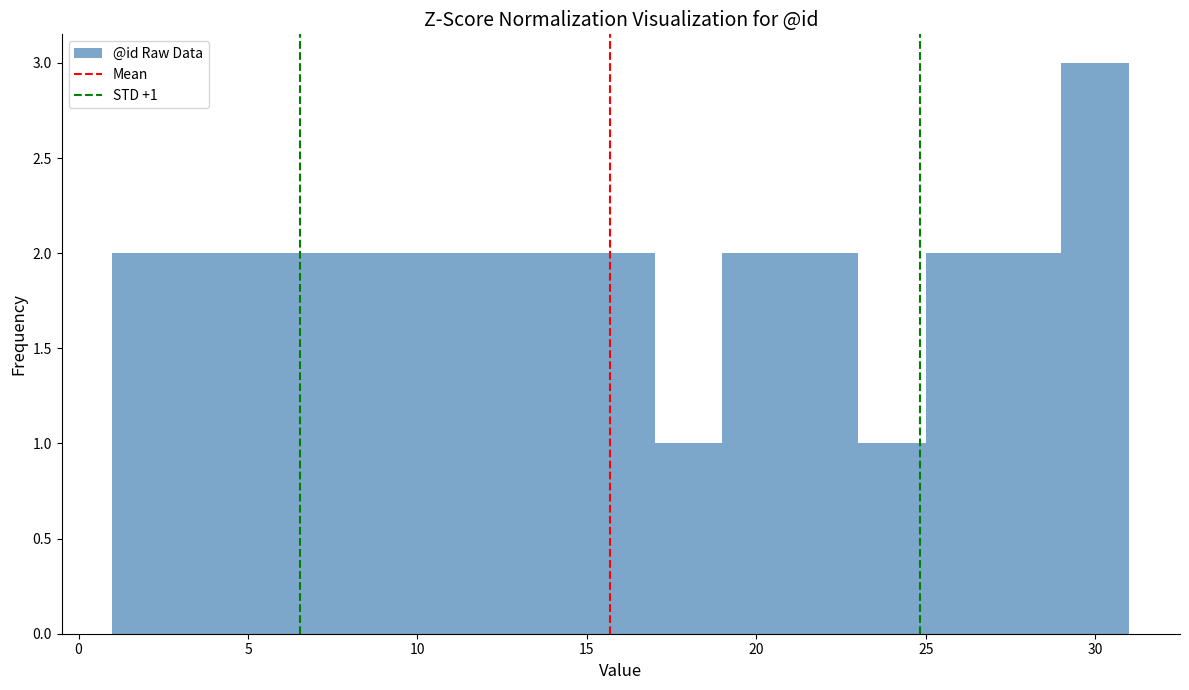

Over which range of the x-axis is the bar tallest?

29 to 31